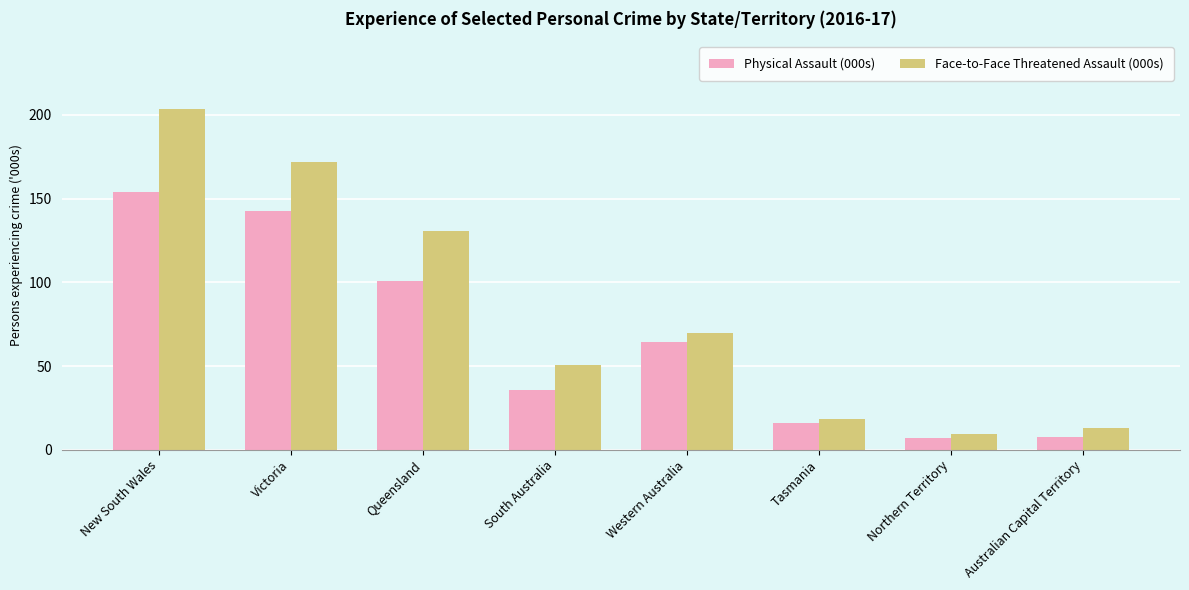

At New South Wales, list the series in order from largest to smallest.

Face-to-Face Threatened Assault (000s), Physical Assault (000s)